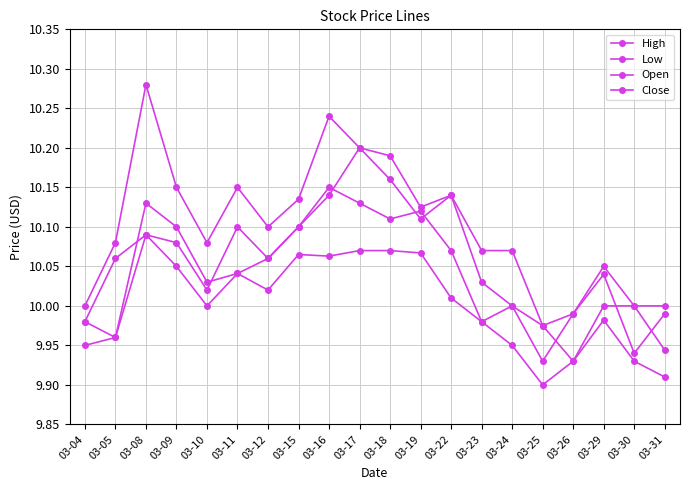

Reading left to right, list all the values displayed in this chart.

High: 03-04=10.0	03-05=10.1	03-08=10.3	03-09=10.1	03-10=10.1	03-11=10.1	03-12=10.1	03-15=10.1	03-16=10.2	03-17=10.2	03-18=10.2	03-19=10.1	03-22=10.1	03-23=10.1	03-24=10.1	03-25=10.0	03-26=10.0	03-29=10.1	03-30=10.0	03-31=10.0
Low: 03-04=9.9	03-05=10.0	03-08=10.1	03-09=10.1	03-10=10.0	03-11=10.0	03-12=10.0	03-15=10.1	03-16=10.1	03-17=10.1	03-18=10.1	03-19=10.1	03-22=10.0	03-23=10.0	03-24=9.9	03-25=9.9	03-26=9.9	03-29=10.0	03-30=9.9	03-31=9.9
Open: 03-04=10.0	03-05=10.0	03-08=10.1	03-09=10.1	03-10=10.0	03-11=10.0	03-12=10.1	03-15=10.1	03-16=10.1	03-17=10.2	03-18=10.2	03-19=10.1	03-22=10.1	03-23=10.0	03-24=10.0	03-25=10.0	03-26=9.9	03-29=10.0	03-30=10.0	03-31=9.9
Close: 03-04=10.0	03-05=10.1	03-08=10.1	03-09=10.1	03-10=10.0	03-11=10.1	03-12=10.1	03-15=10.1	03-16=10.1	03-17=10.1	03-18=10.1	03-19=10.1	03-22=10.1	03-23=10.0	03-24=10.0	03-25=9.9	03-26=10.0	03-29=10.0	03-30=9.9	03-31=10.0